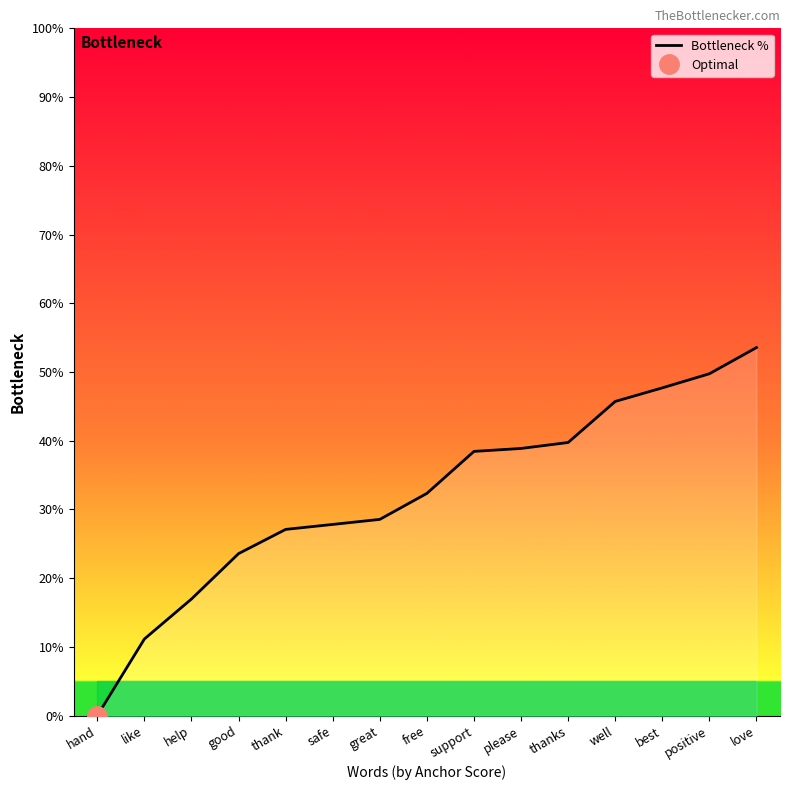

Which label corresponds to the smallest value in the chart?

hand